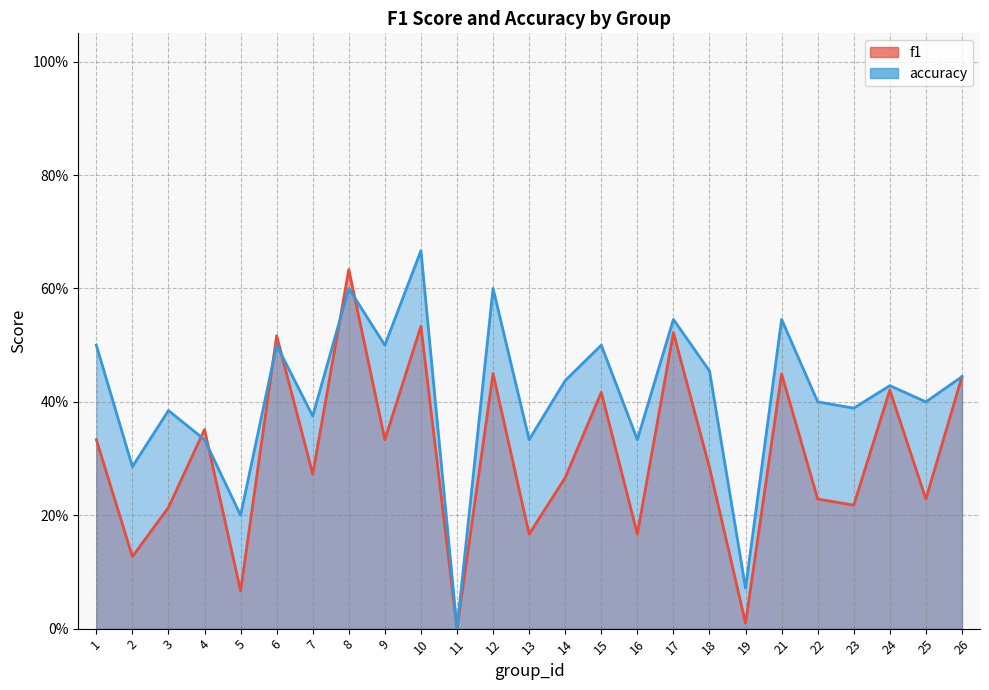

Where is the first local maximum for accuracy?

3